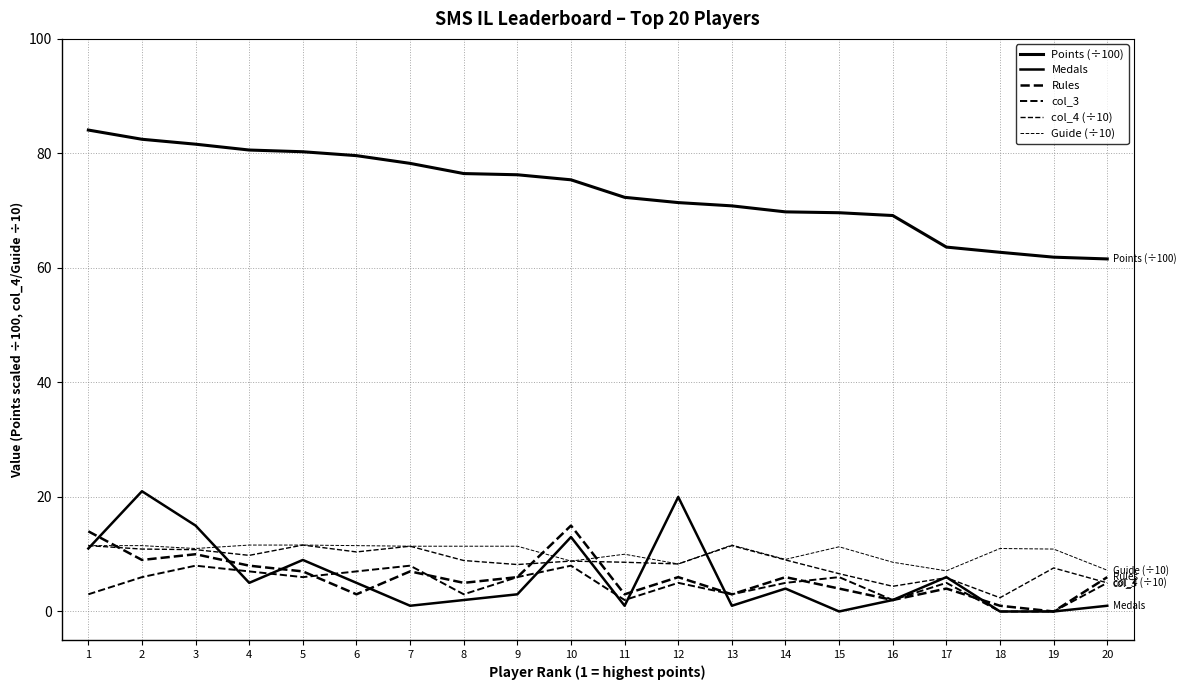

True or false: col_4 (÷10) has a value of 5.8 at 5.

False